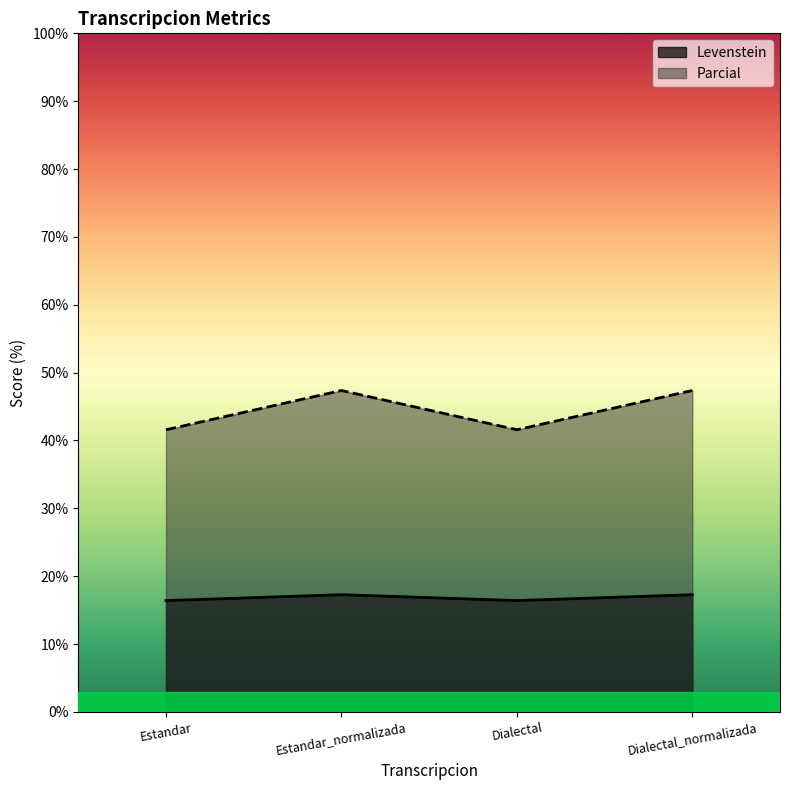

True or false: Parcial and Levenstein cross at least once.

False